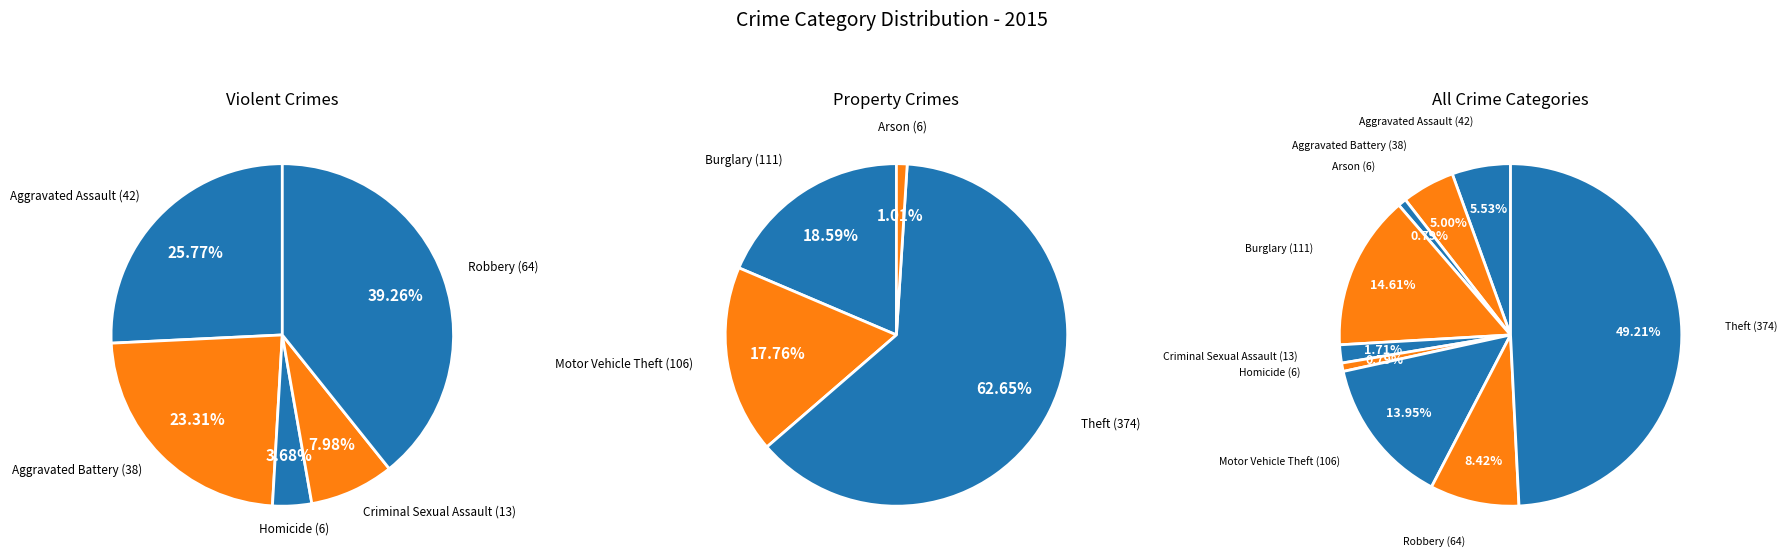

Is Aggravated Battery the majority of the pie?

No